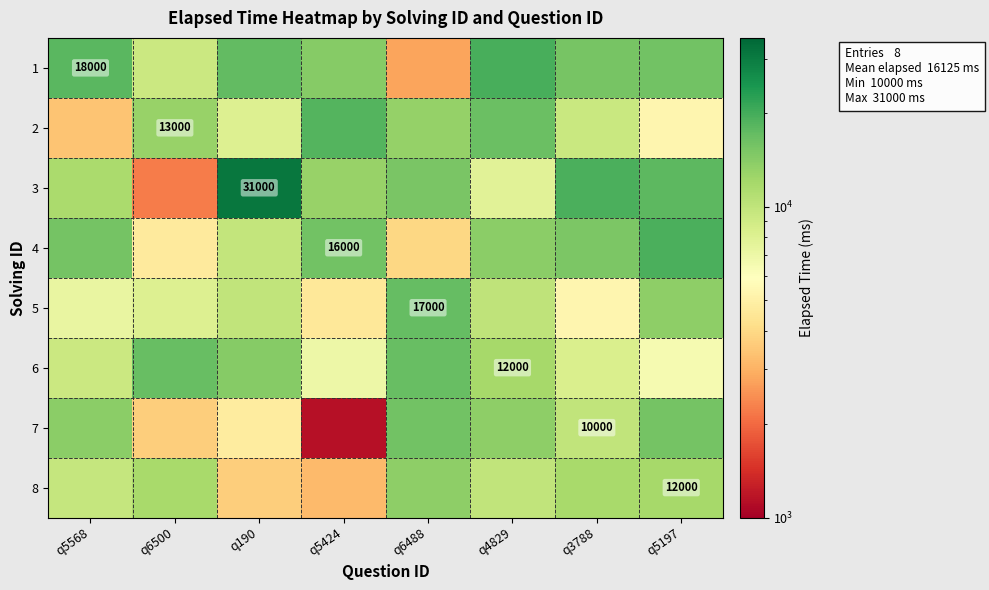

List the series in order of their peak value, highest first.

3, 1, 4, 2, 5, 6, 7, 8